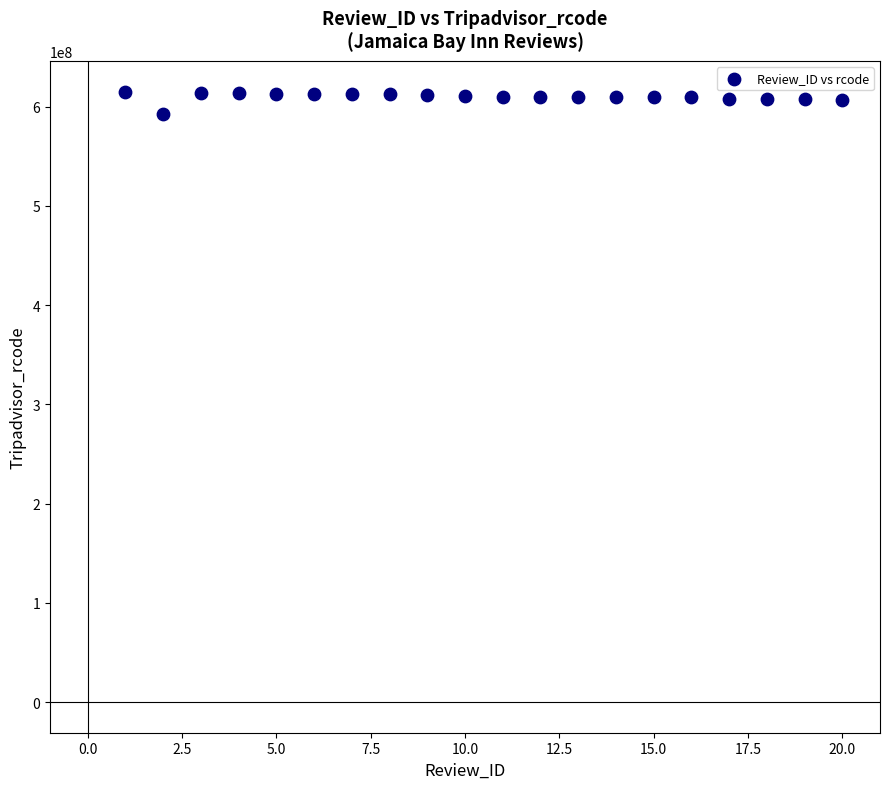

What is the range of Y values (max minus min)?

22961290